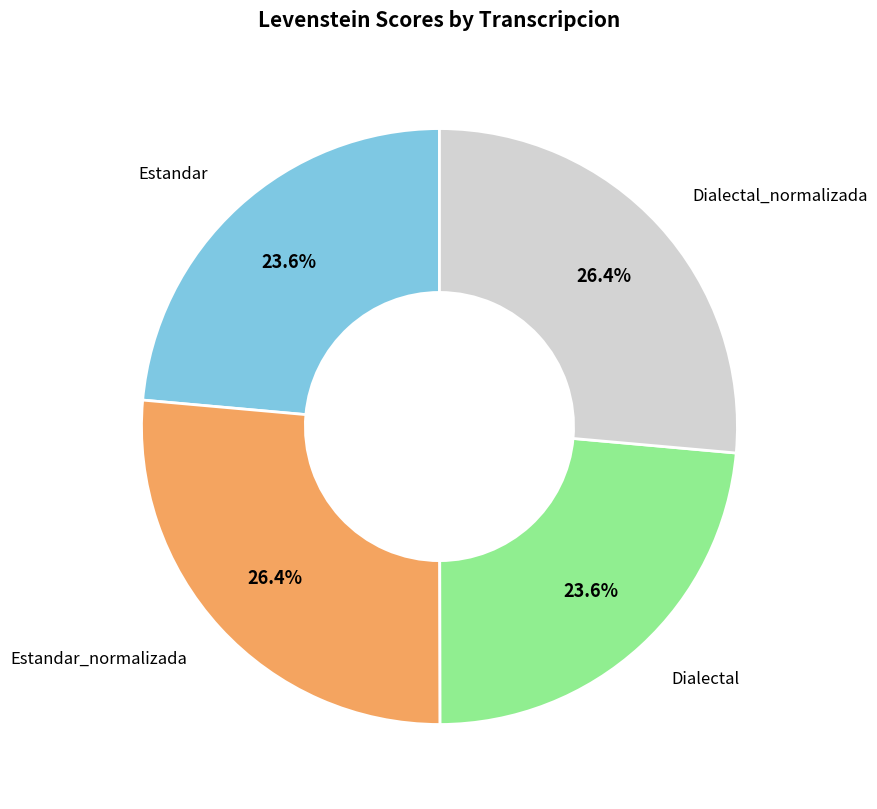

Is there any slice that represents more than half of the pie?

No